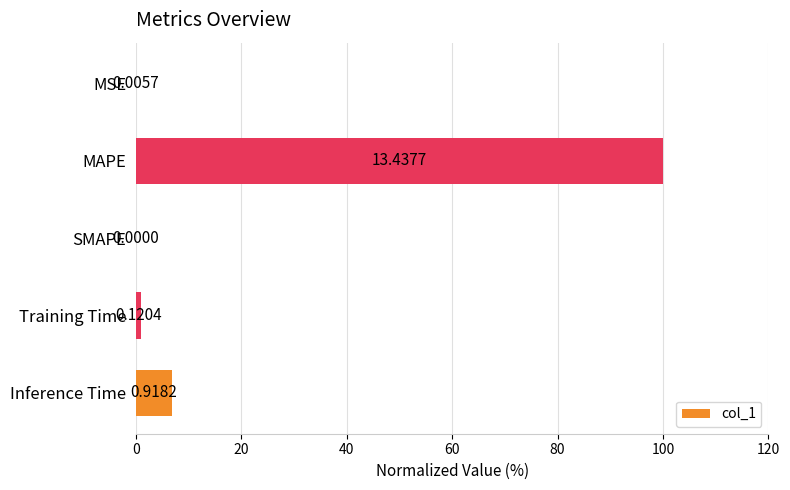

What is the sum of all values?

107.8